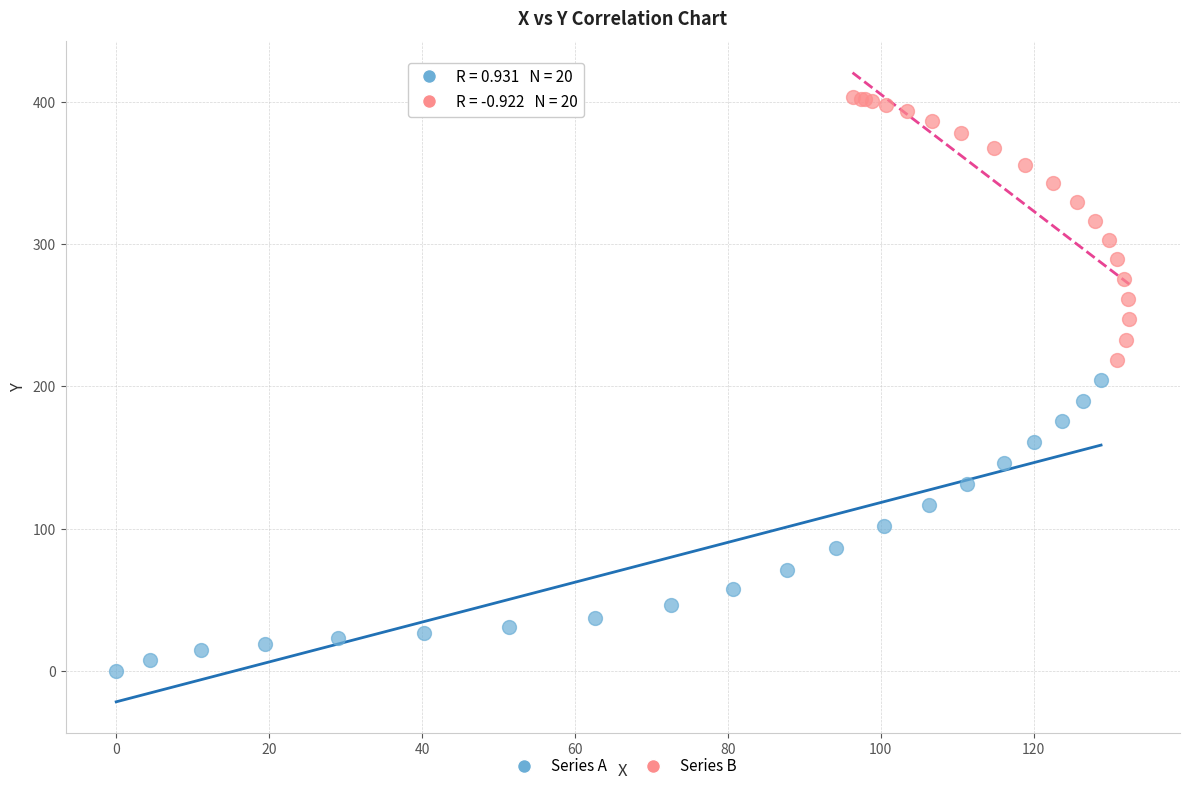

Which series reaches the maximum Y coordinate?

Series B